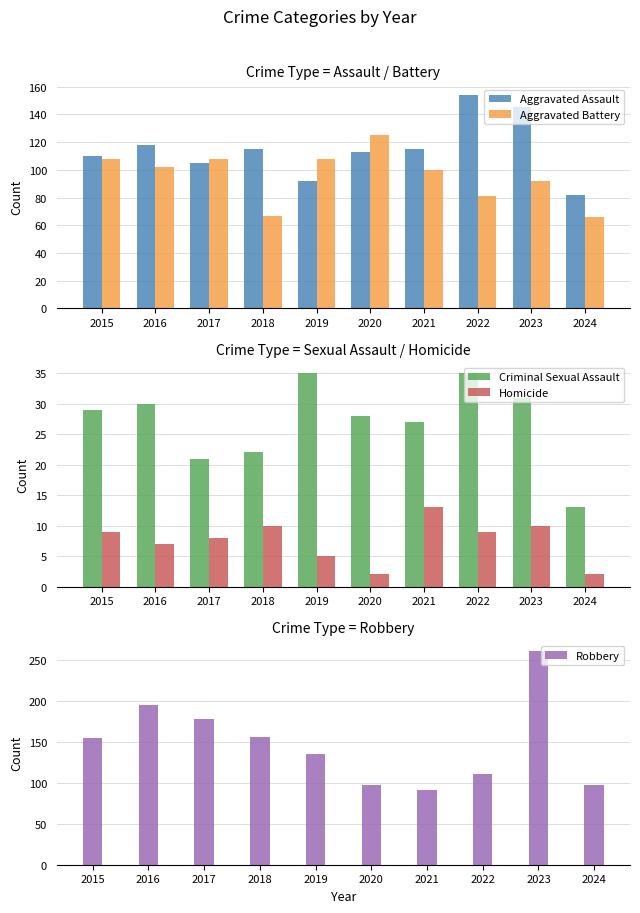

At how many categories does at least one series exceed 102?

9